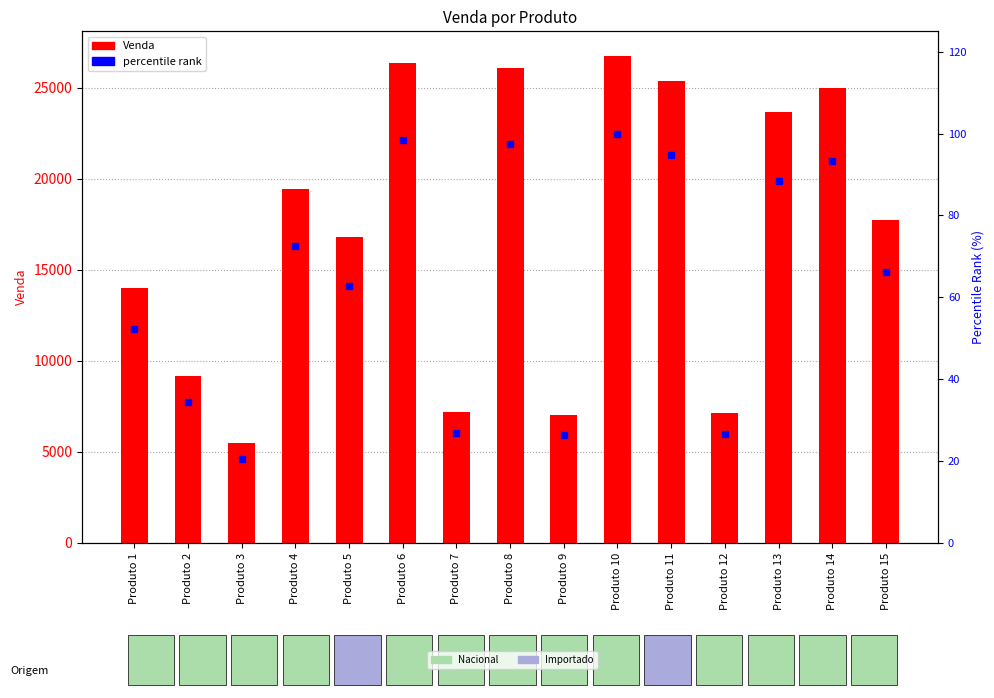

How many groups of bars are there?

15